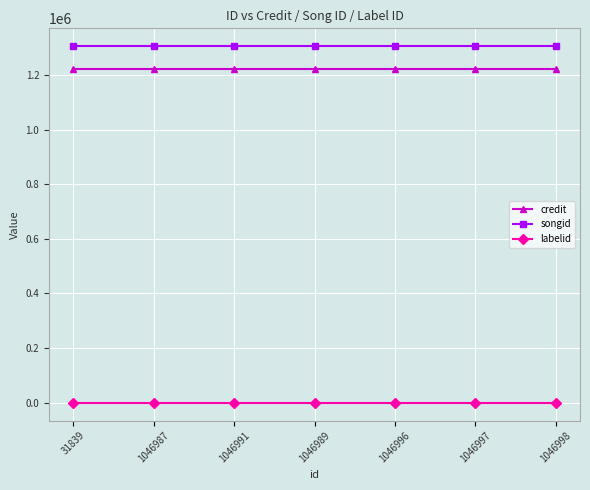

What is the sum of the credit values at 31839 and 1046989?

2443634